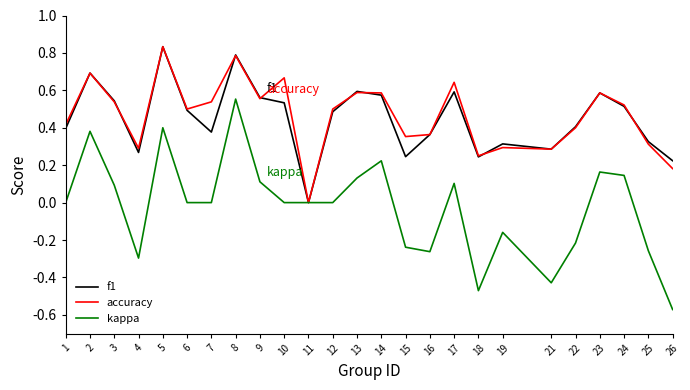

Which series has the widest spread of values?

kappa